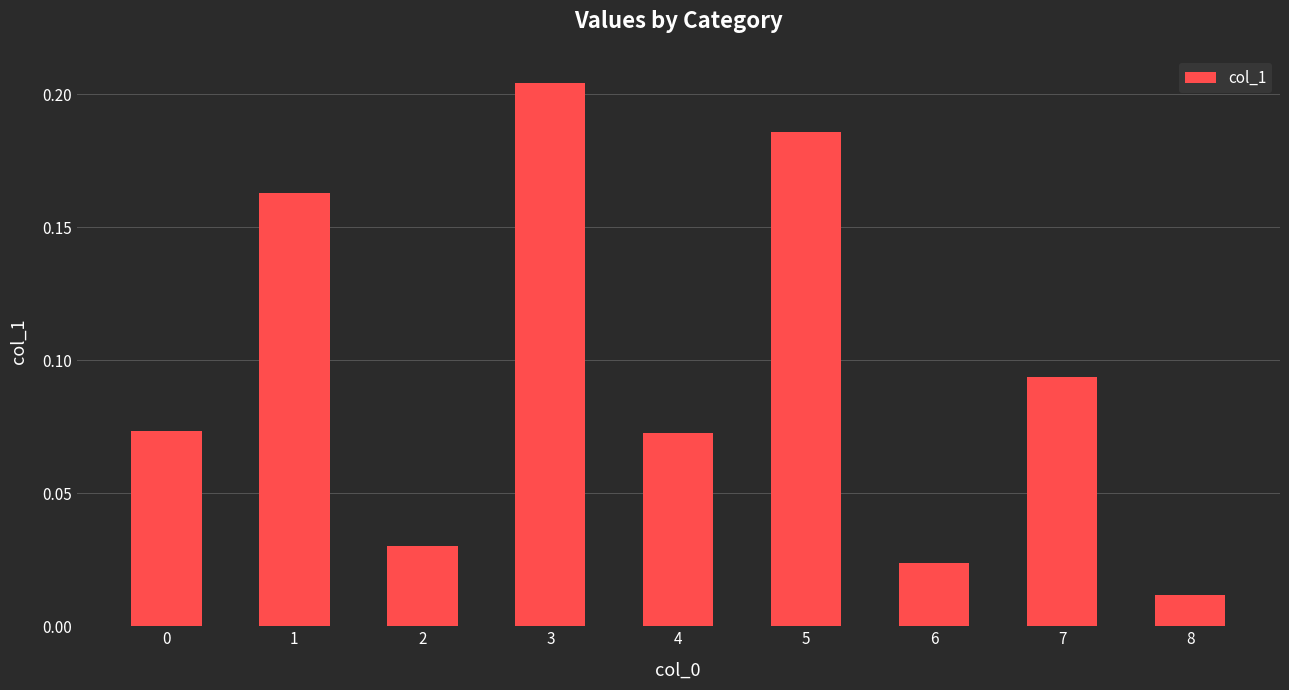

Which category has the highest value across all series?

3